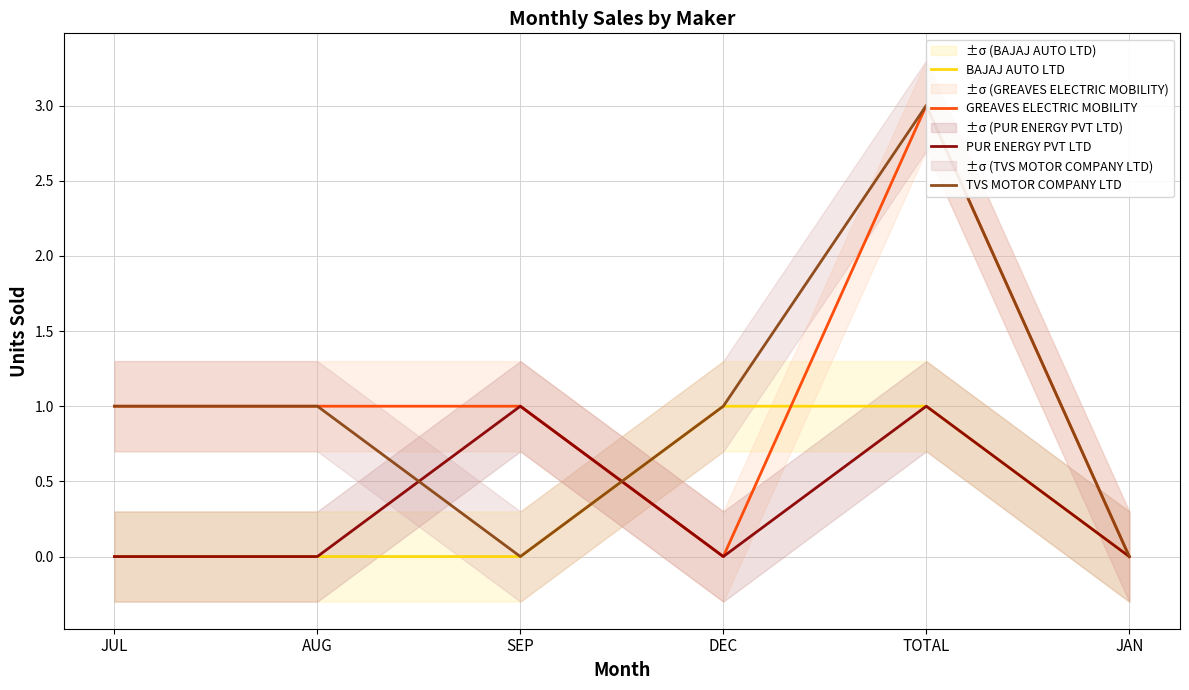

What is the value of the GREAVES ELECTRIC MOBILITY point at the 3rd from the left?

1